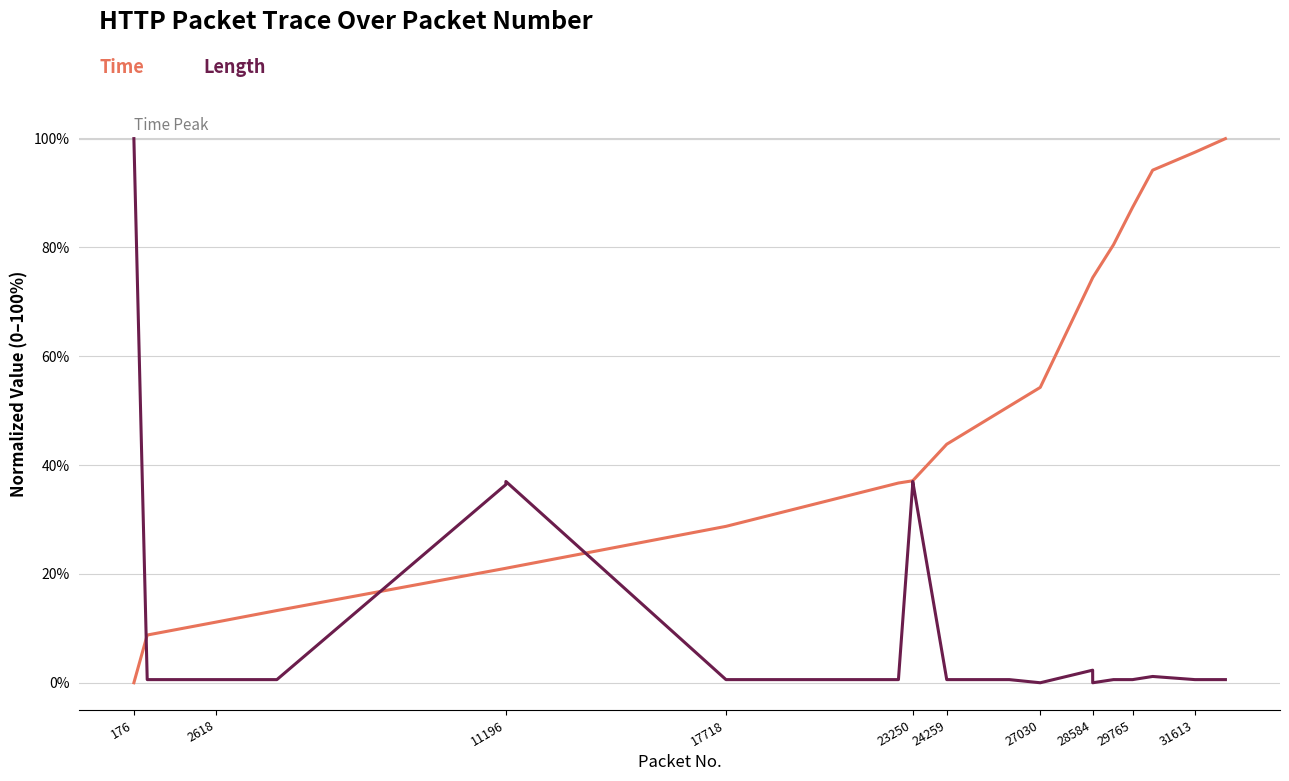

What is the maximum value shown in the chart?

100.0